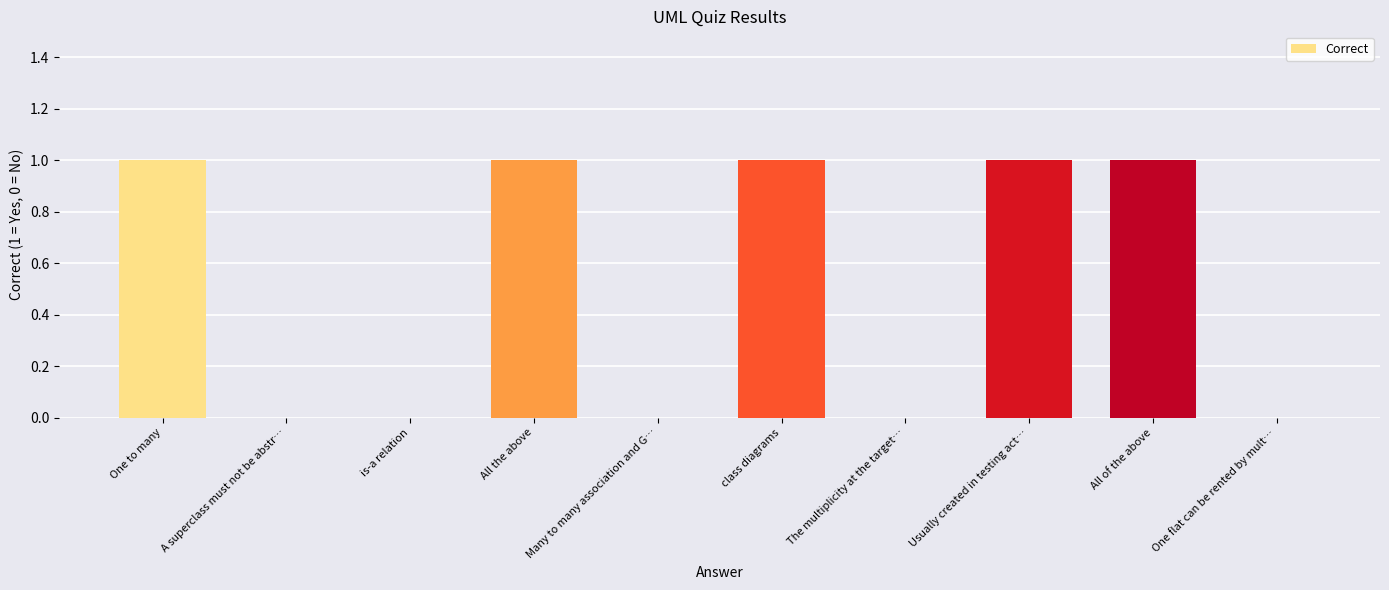

What is the sum of all values?

5